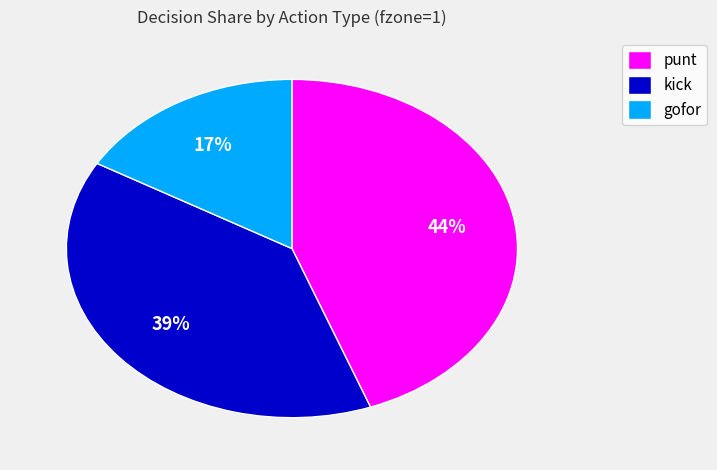

Is there a majority slice in this chart?

No